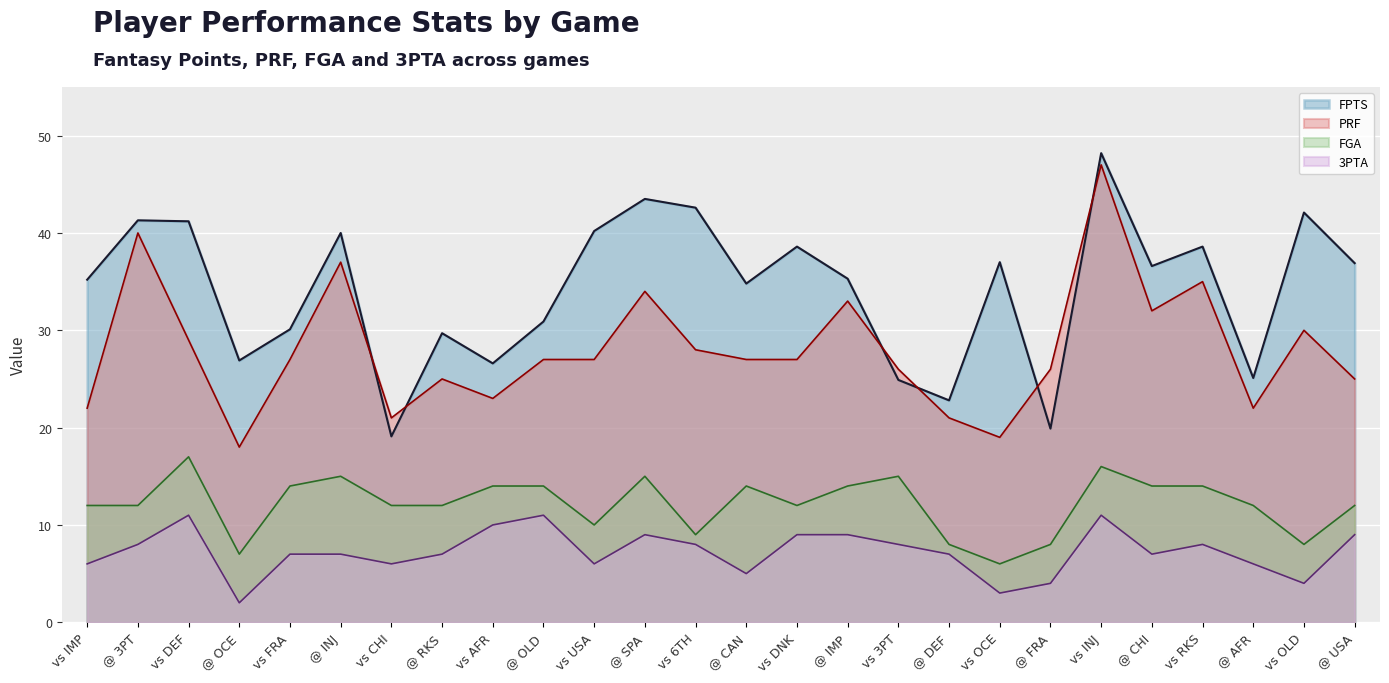

True or false: FGA and PRF cross at least once.

False